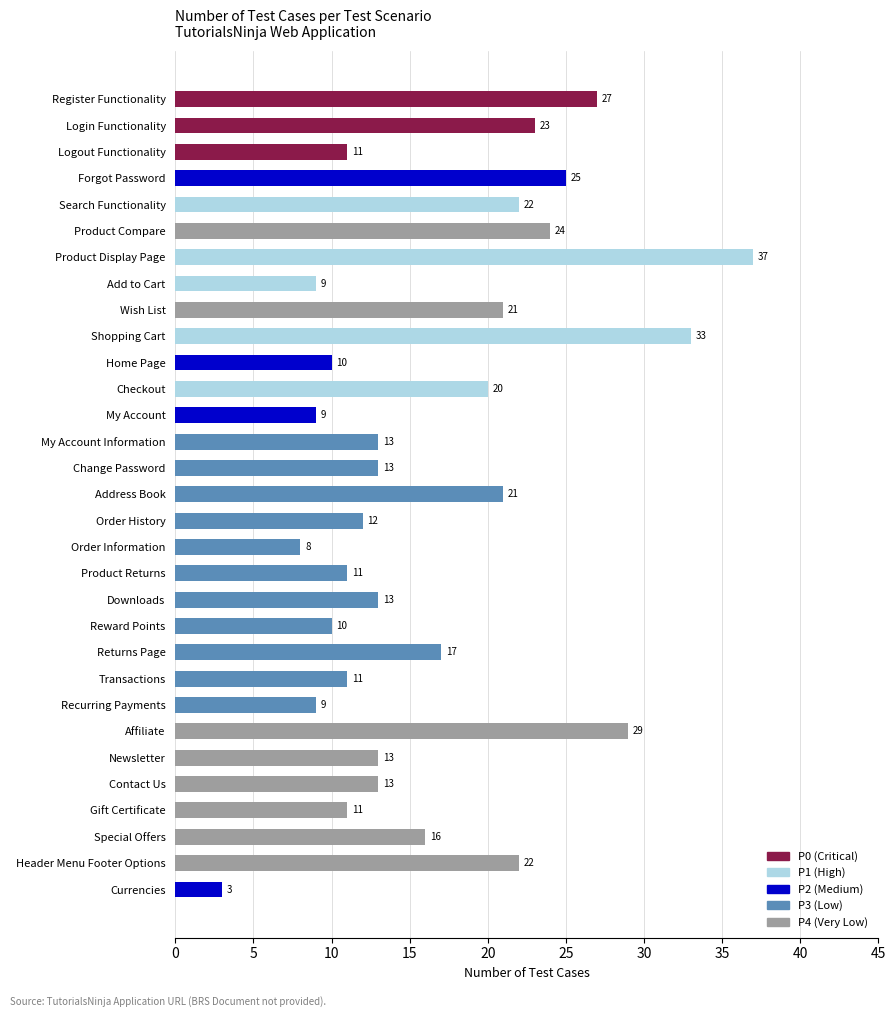

What is the average value?

17